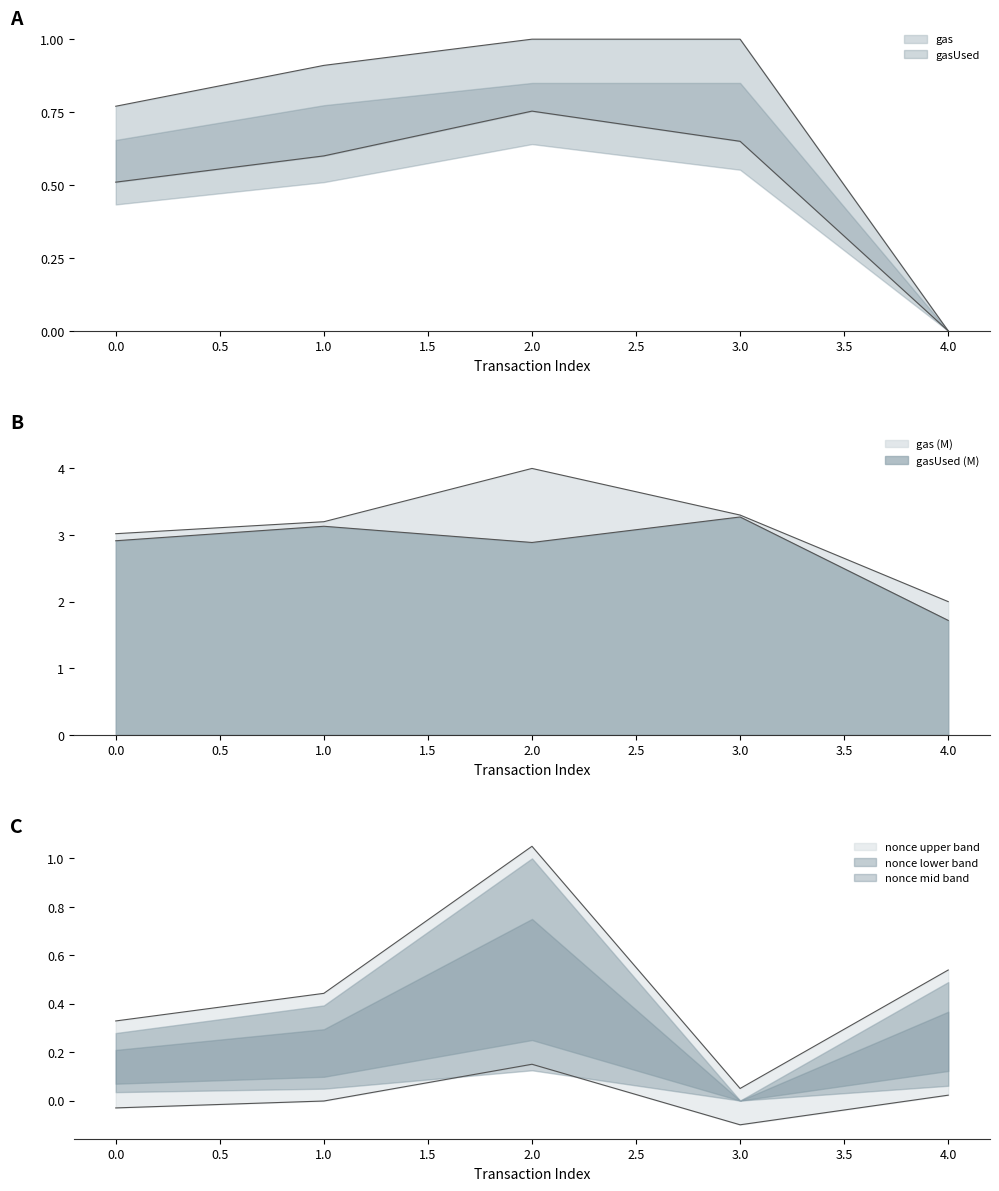

True or false: gasUsed has more than 0 points higher than both neighbors.

True